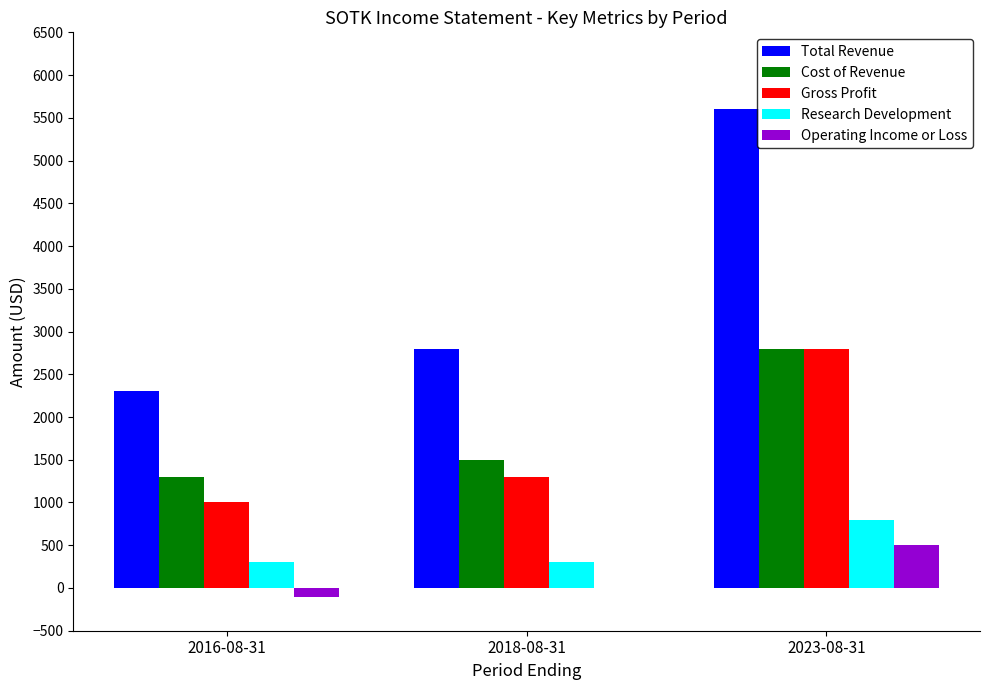

What are all the series names shown in the legend?

Total Revenue, Cost of Revenue, Gross Profit, Research Development, Operating Income or Loss